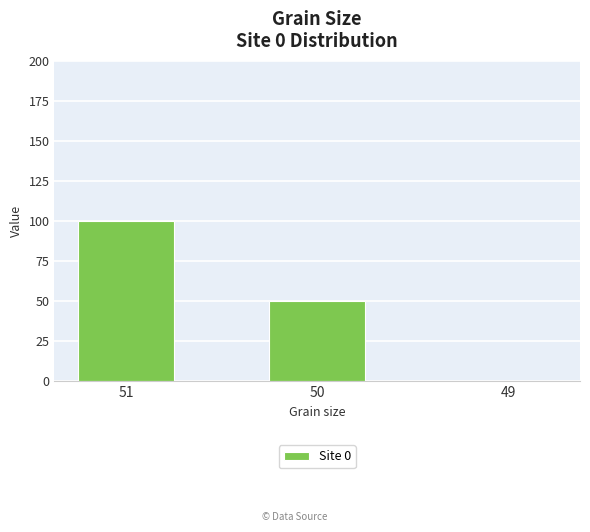

What is the change in value from 51 to 49?

-100